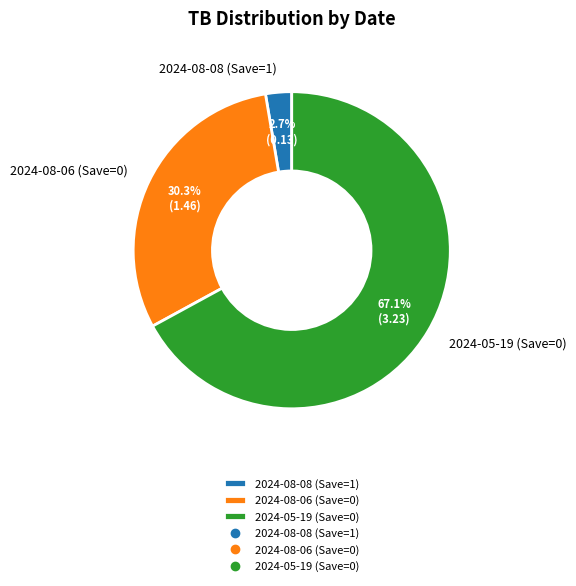

Between 2024-08-06 (Save=0) and 2024-08-08 (Save=1), which is larger?

2024-08-06 (Save=0)